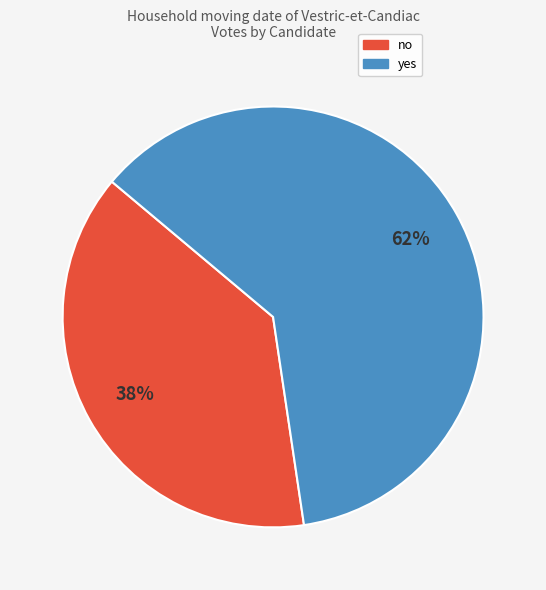

How many segments does this pie chart have?

2